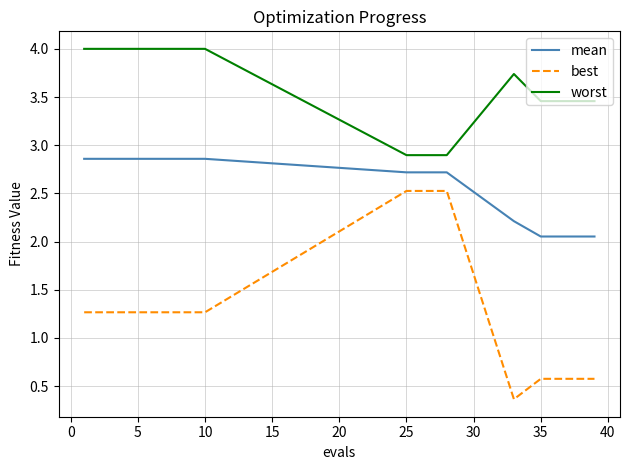

List the series in order of their peak value, lowest first.

best, mean, worst